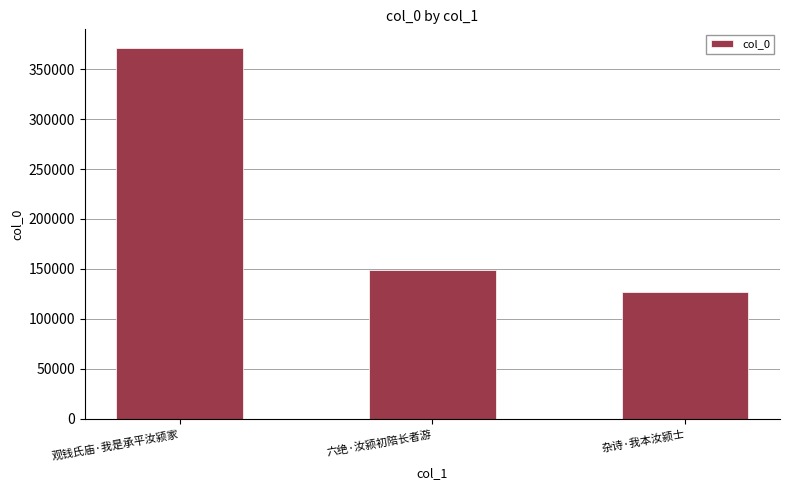

What is the maximum value shown in the chart?

371332